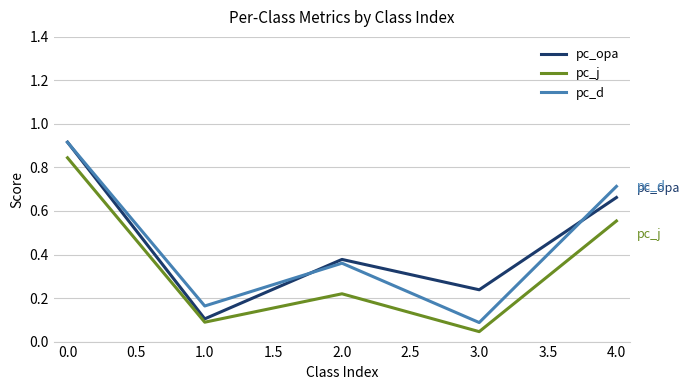

True or false: pc_j and pc_d cross at least once.

False